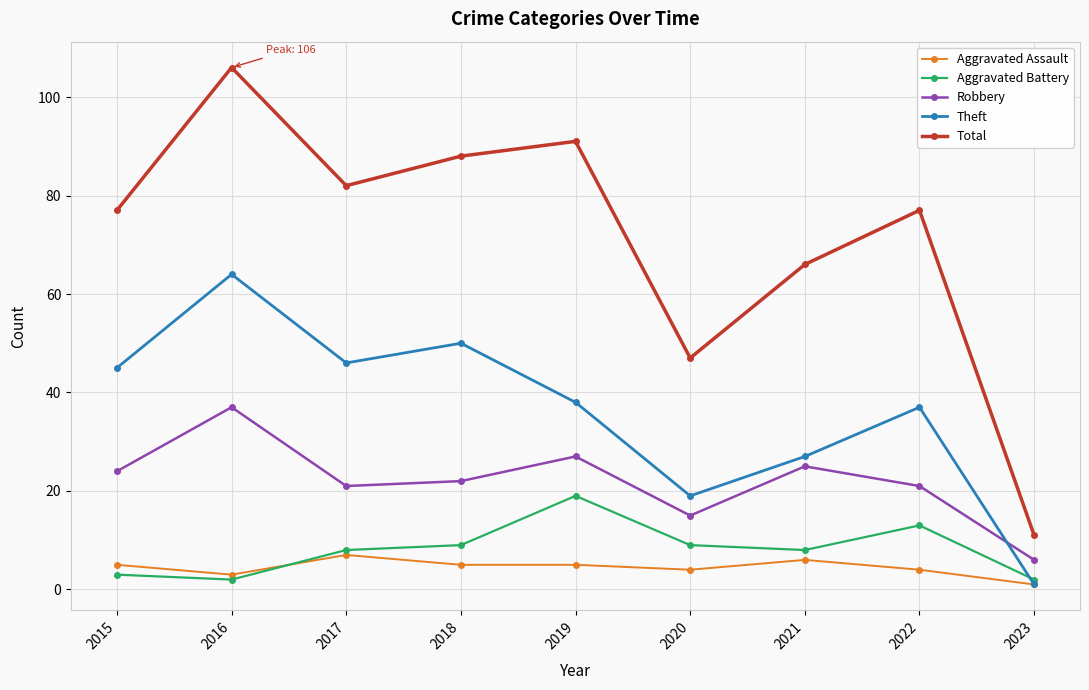

Is the value of Theft at 2015 greater than the value of Aggravated Battery at 2021?

Yes